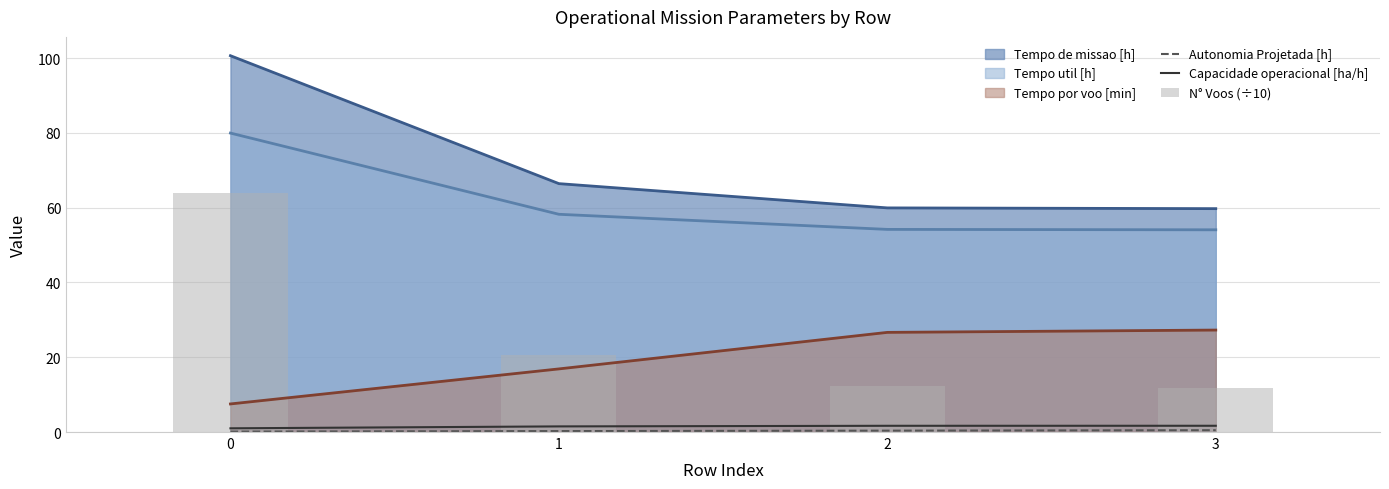

Which series changed the most between 0 and 2?

N° Voos (÷10)